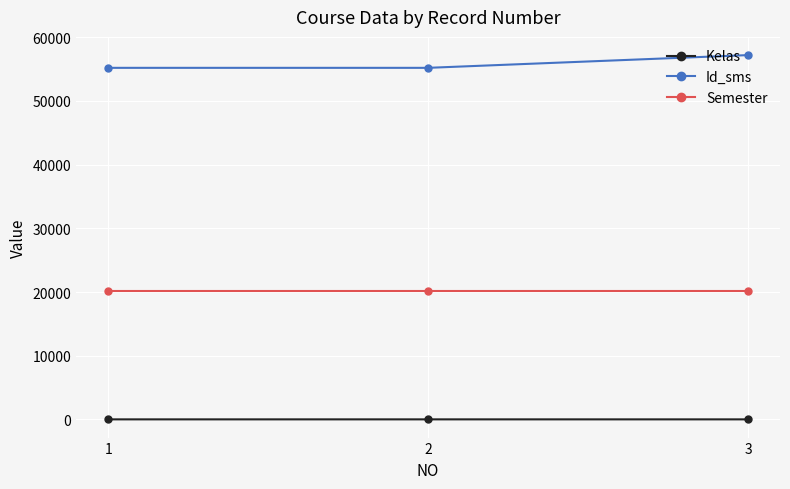

The value of Semester at 2 is 4238. True or false?

False